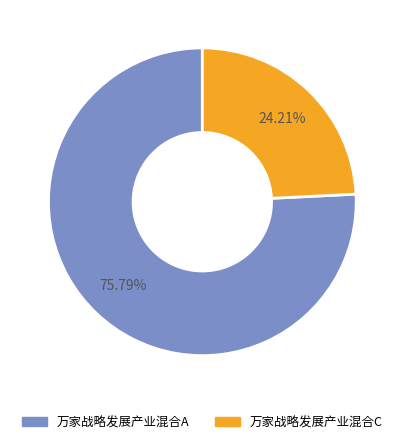

How many slices are in this pie chart?

2